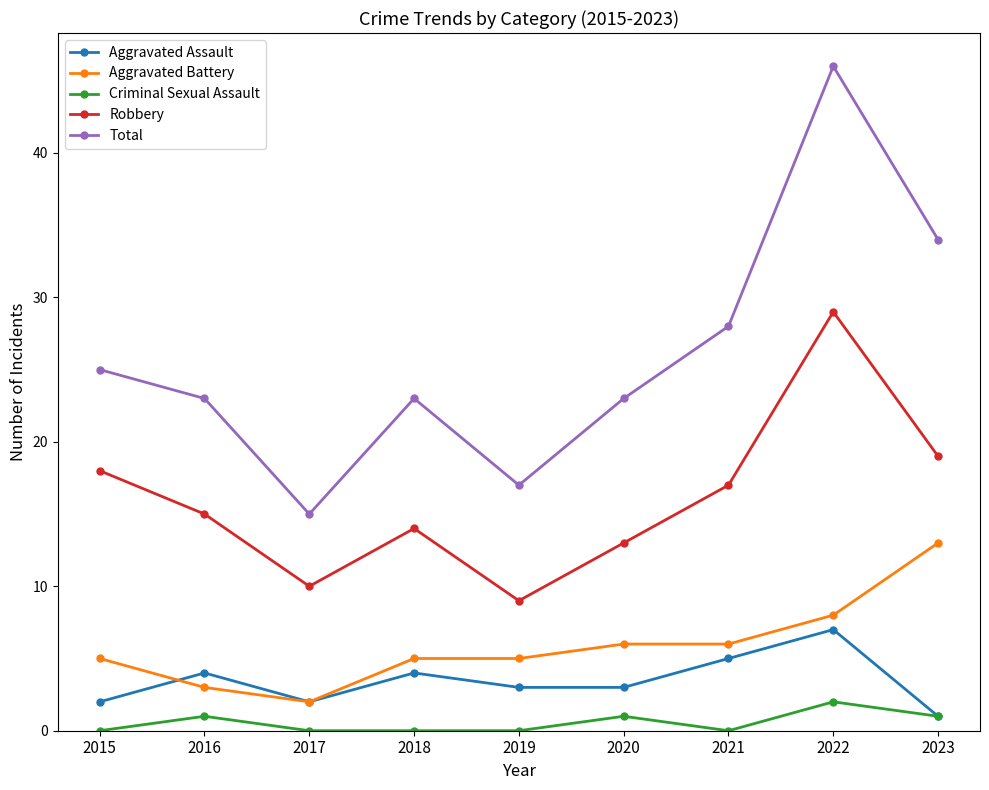

What is the greatest value displayed?

46